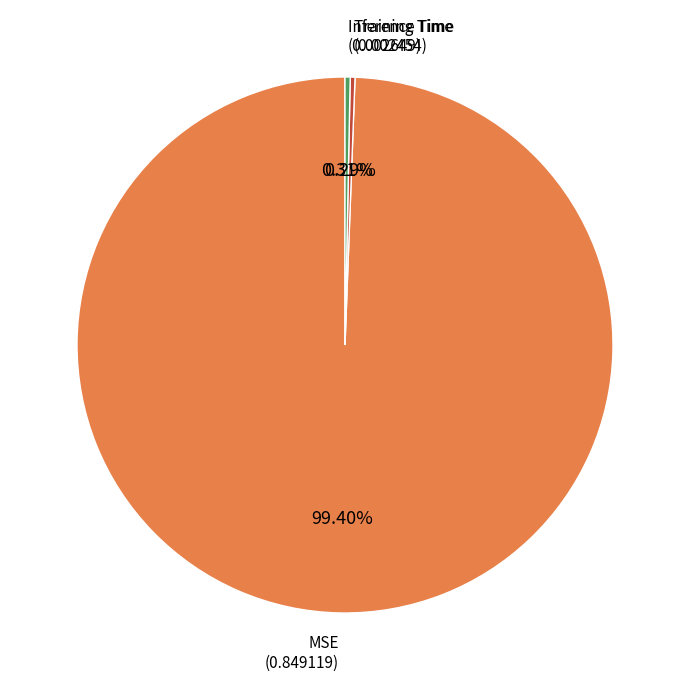

Count the number of slices in the pie.

3